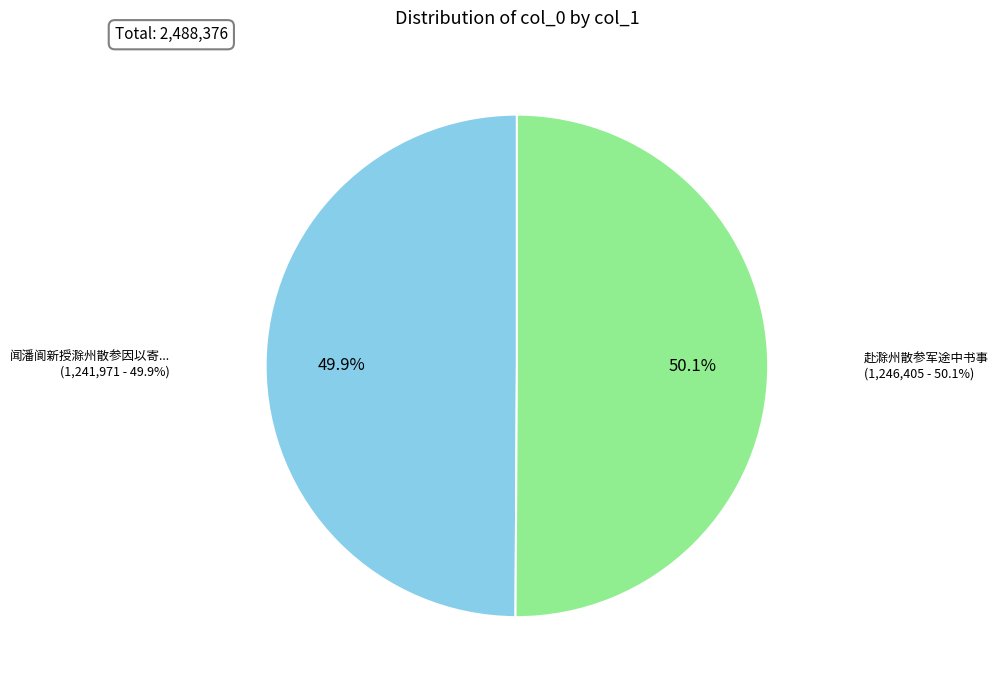

Which slice is the smallest?

闻潘阆新授滁州散参因以寄贺